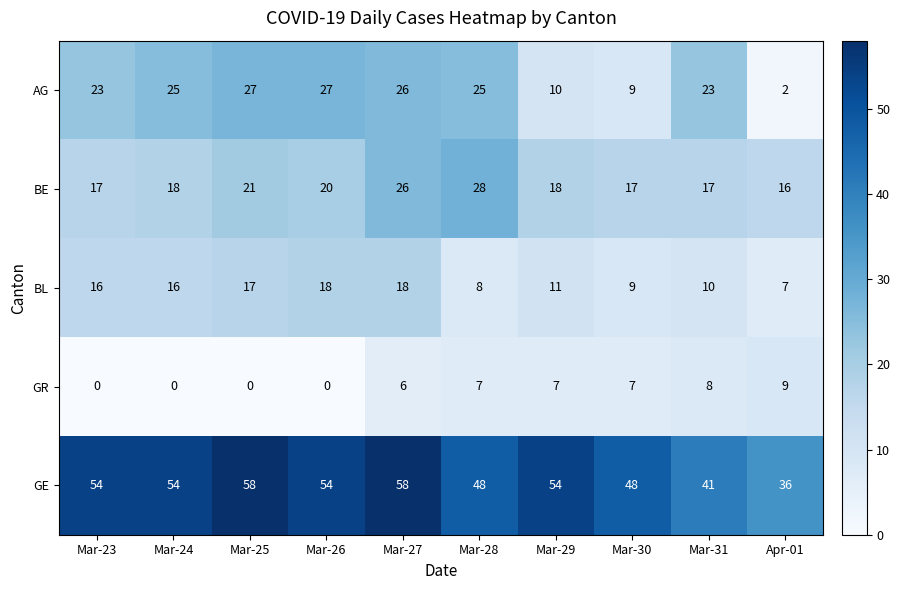

At which category is the sum across all series the highest?

Mar-27